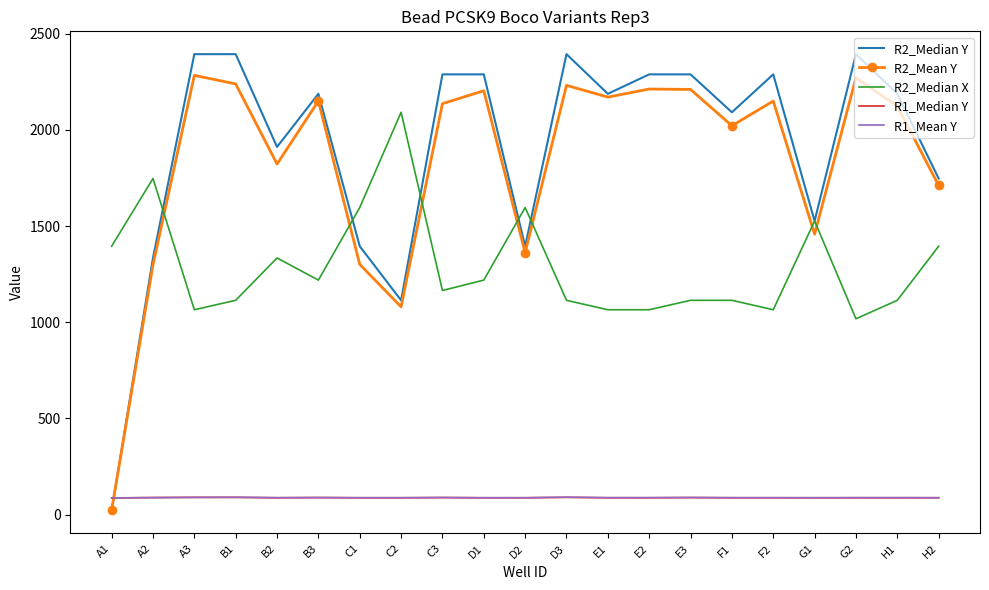

What is the total value across all series at B2?

5243.6